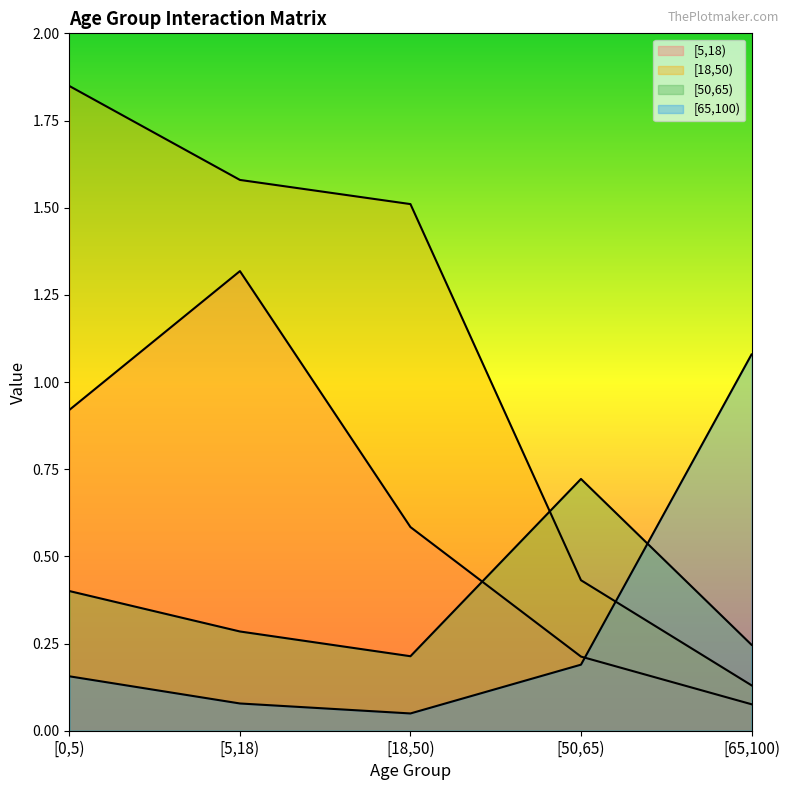

What is the difference between the maximum and minimum values in the [5,18) series?

1.2